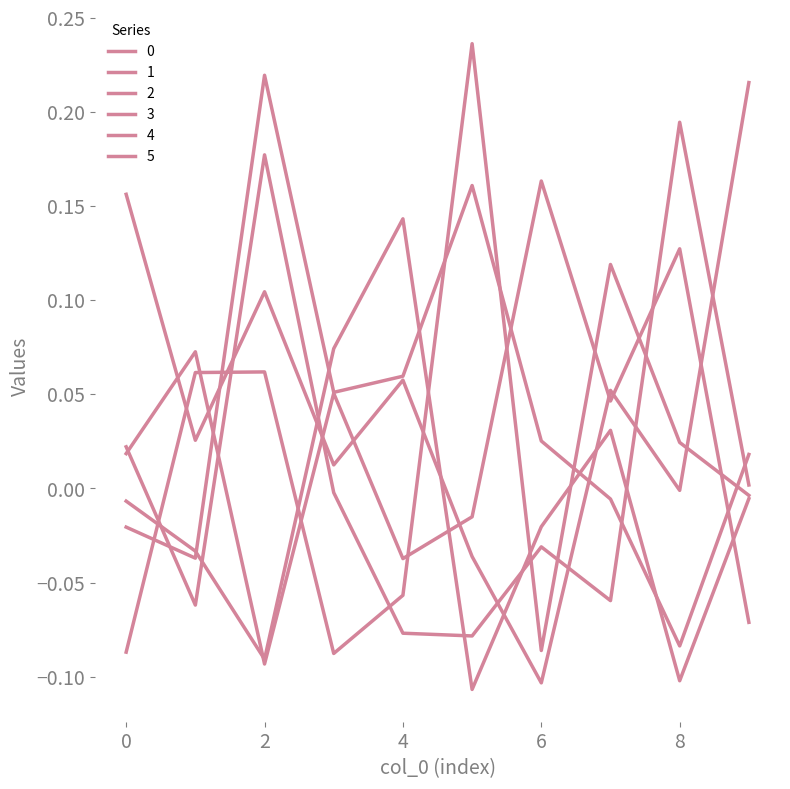

Count the number of data series in this chart.

6